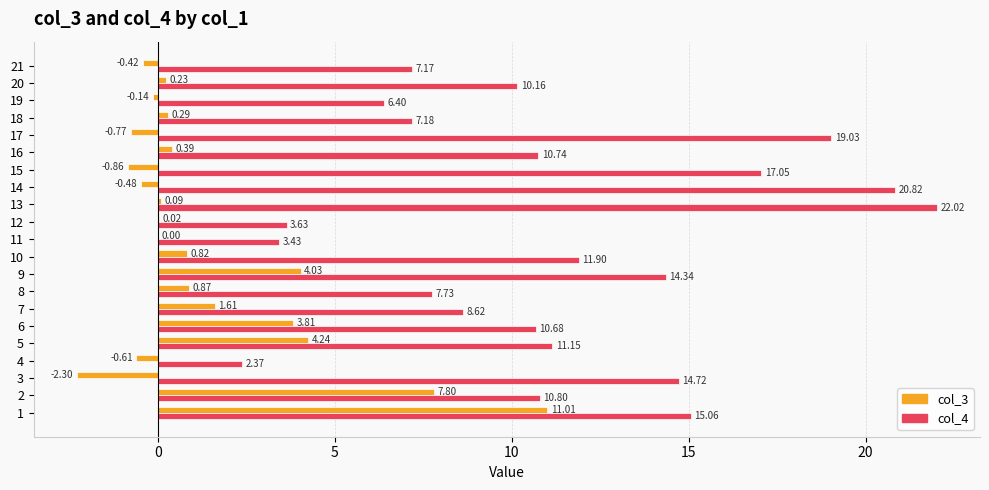

Between 13 and 14, which series saw the biggest shift?

col_4